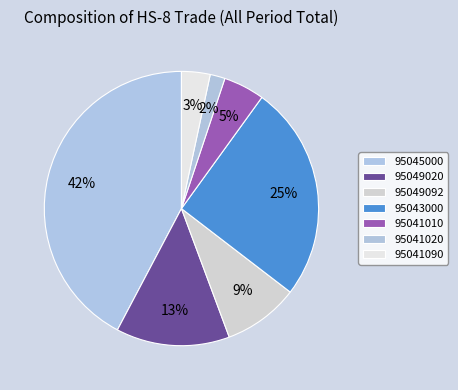

Is there a majority slice in this chart?

No